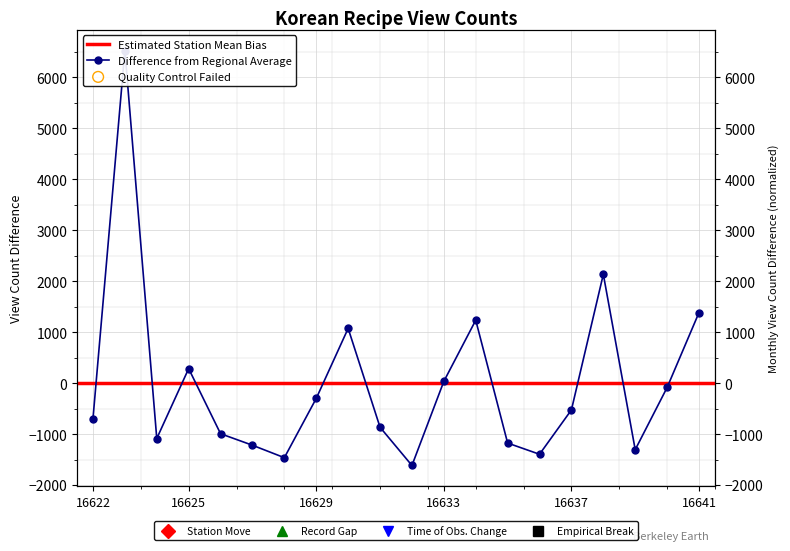

Approximately how many times larger is the value at 16641 compared to 16634?

1.1